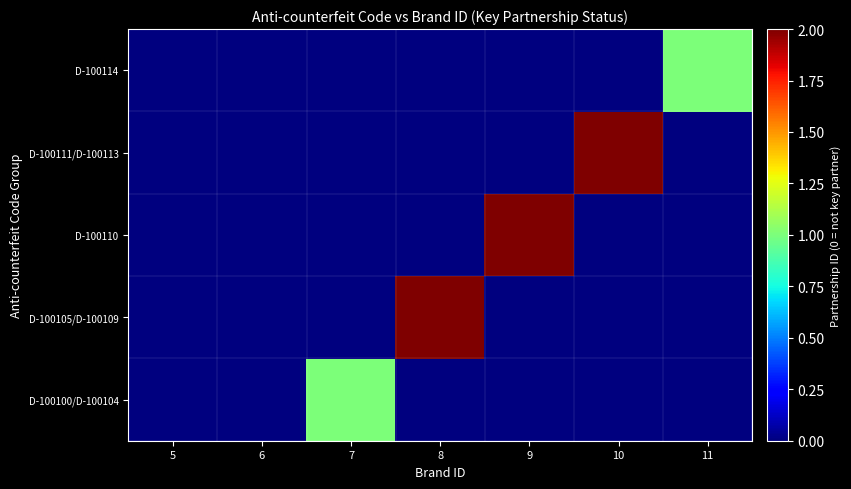

Reading right to left, transcribe all the data shown in this chart.

D-100100/D-100104: 11=0	10=0	9=0	8=0	7=1	6=0	5=0
D-100105/D-100109: 11=0	10=0	9=0	8=2	7=0	6=0	5=0
D-100110: 11=0	10=0	9=2	8=0	7=0	6=0	5=0
D-100111/D-100113: 11=0	10=2	9=0	8=0	7=0	6=0	5=0
D-100114: 11=1	10=0	9=0	8=0	7=0	6=0	5=0